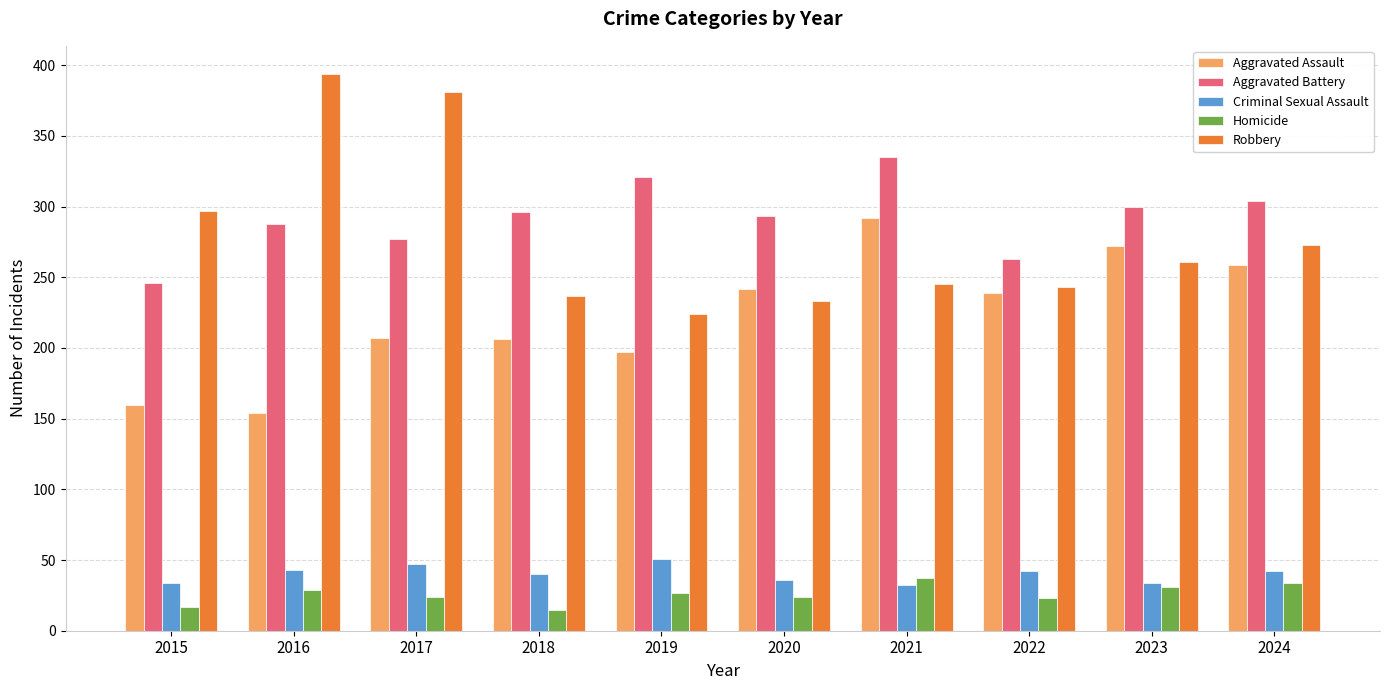

What is the difference between the maximum and minimum values in the Robbery series?

170